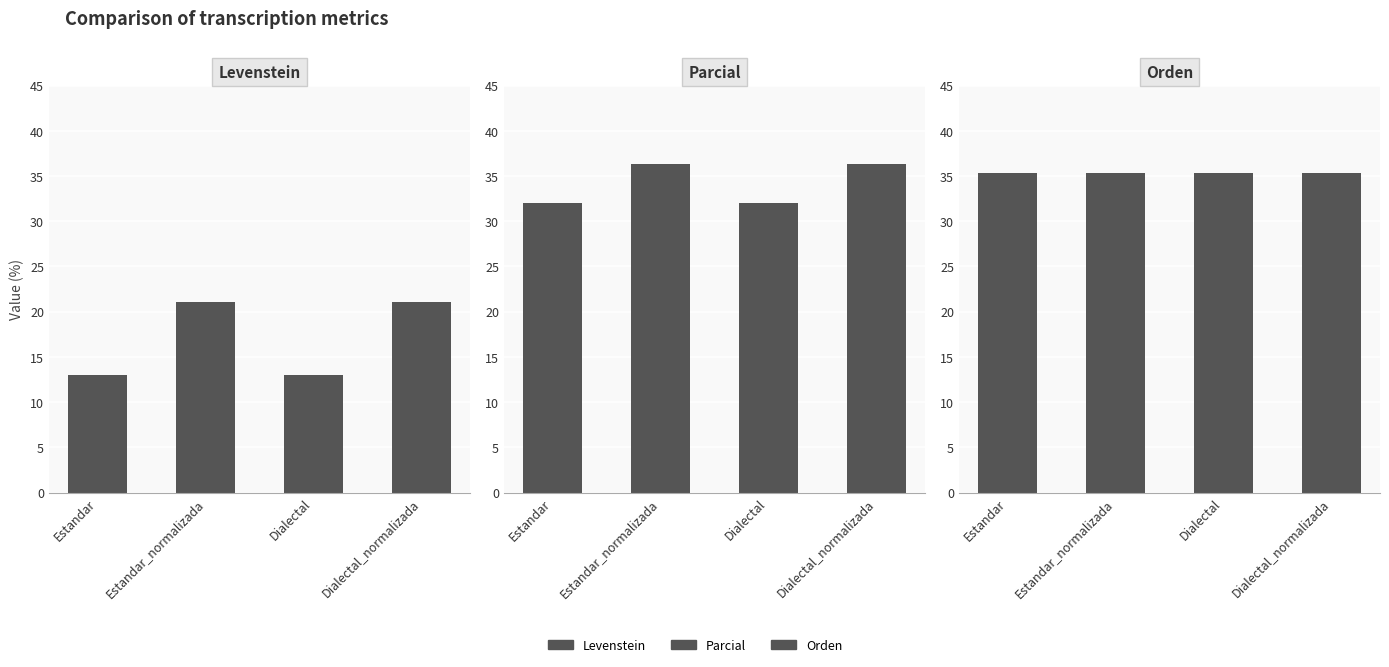

What is the approximate value of Parcial at Estandar_normalizada?

36.4